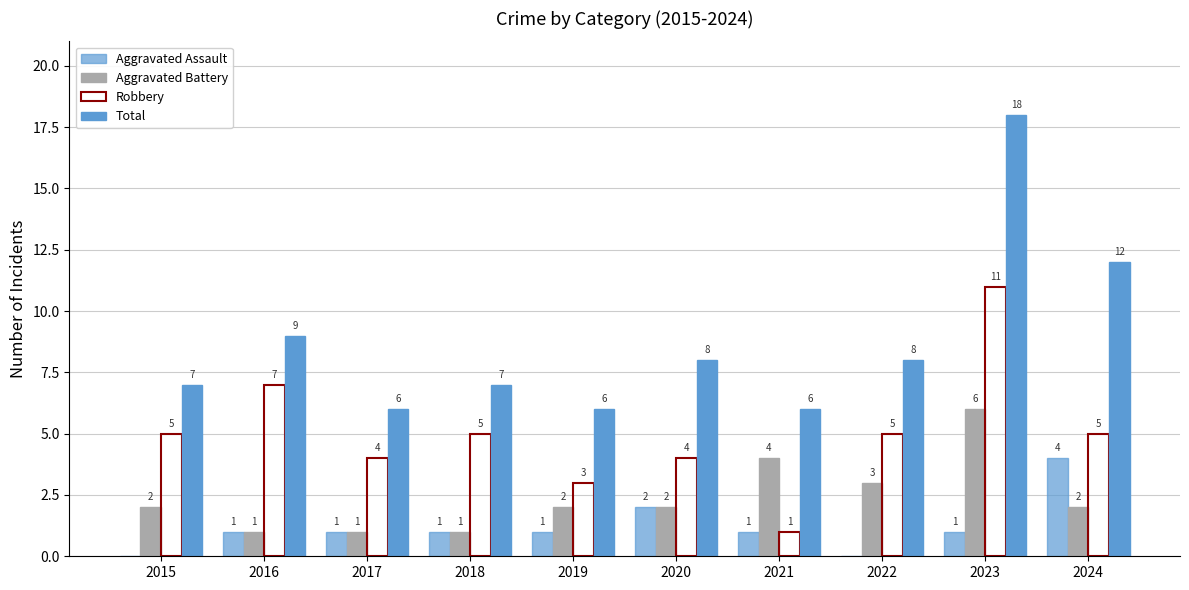

How many distinct data groups are displayed?

4